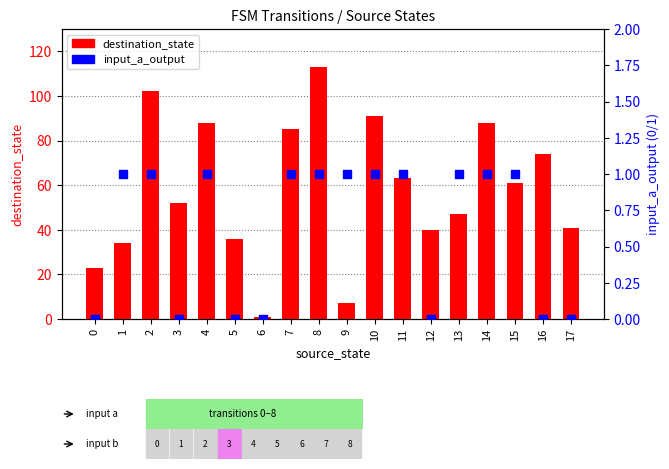

Is the value of input_a_output at 0 greater than the value of destination_state at 4?

No